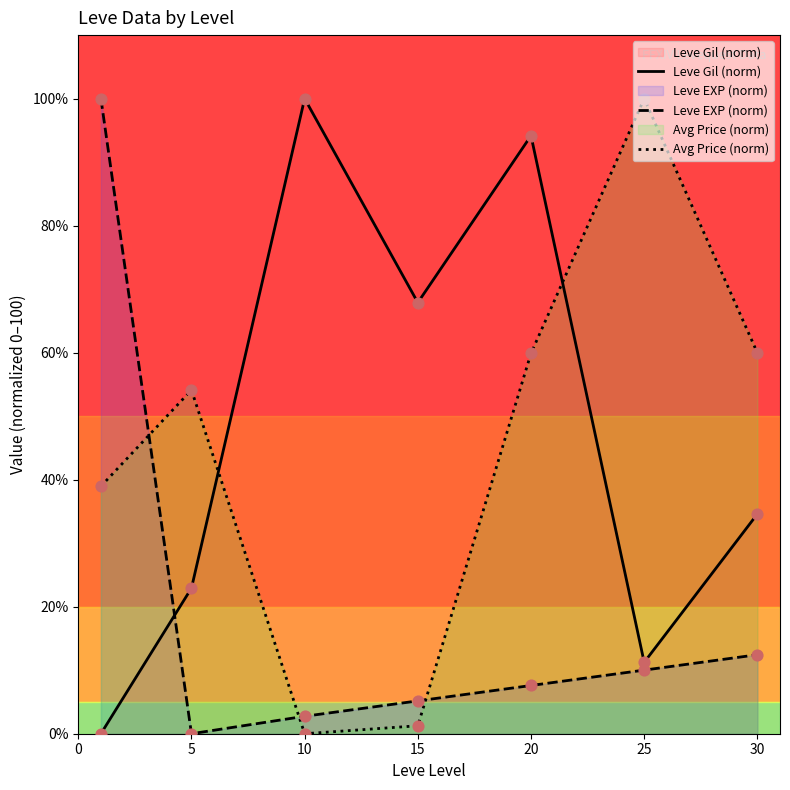

Is the value of Leve Gil (norm) at 5 greater than the value of Avg Price (norm) at 15?

Yes